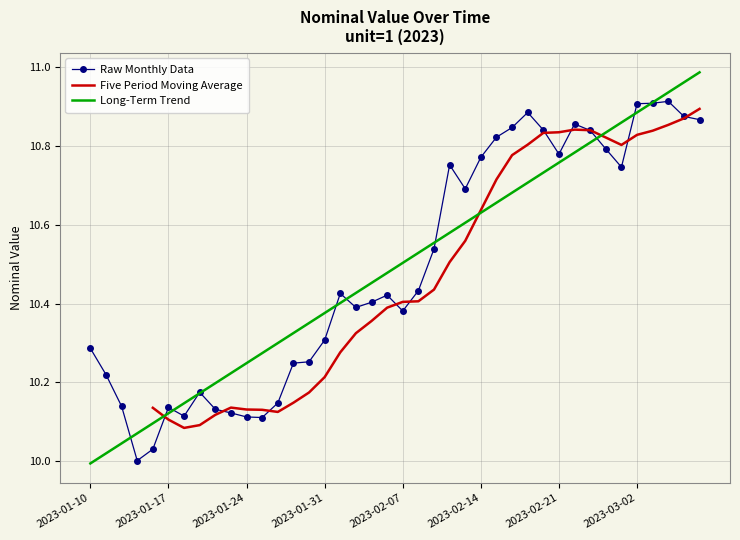

True or false: the data has more than 1 interior local peaks.

True